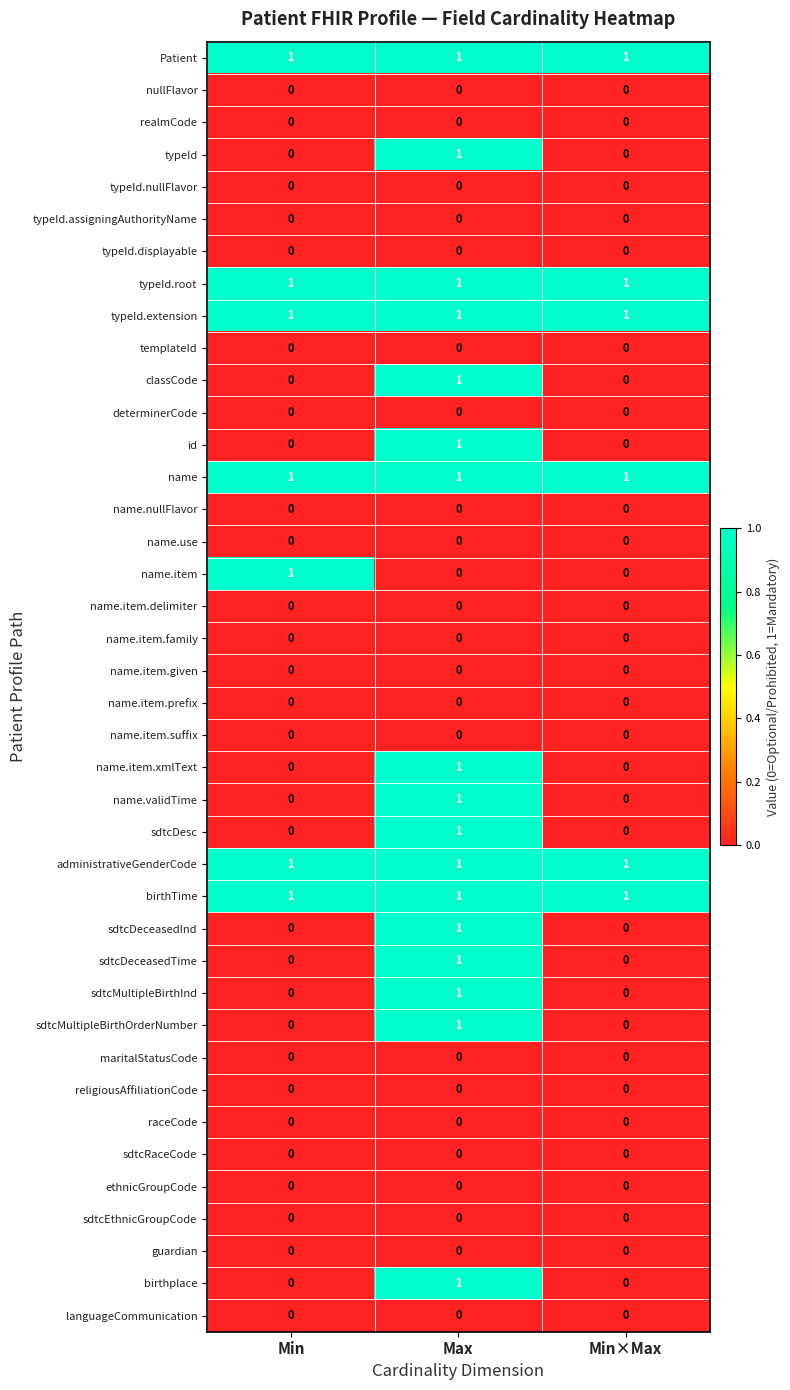

How many sdtcMultipleBirthInd values are between 0 and 1?

3